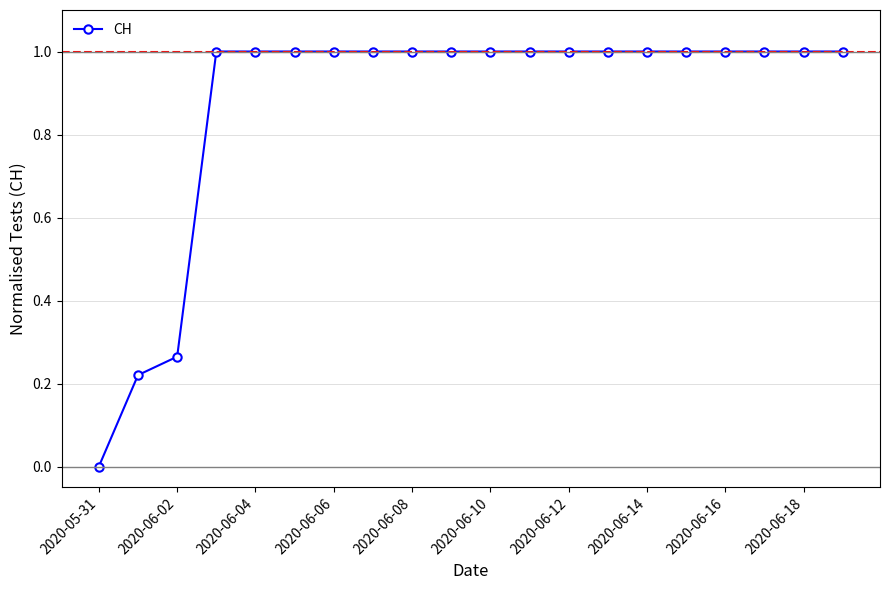

How many values are between 1 and 2?

17